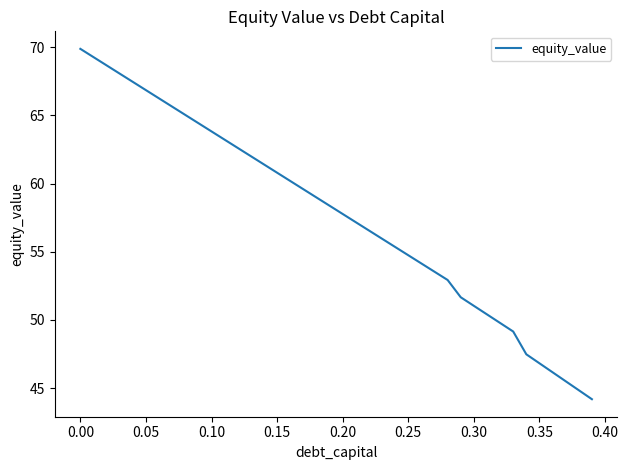

What is the minimum value shown in the chart?

44.2